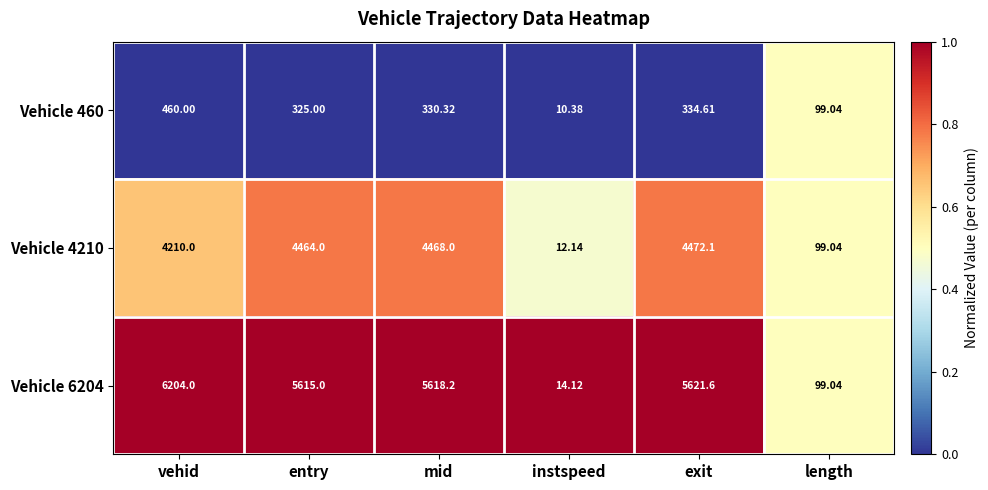

Where is Vehicle 6204 nearest to the value 3109?

entry